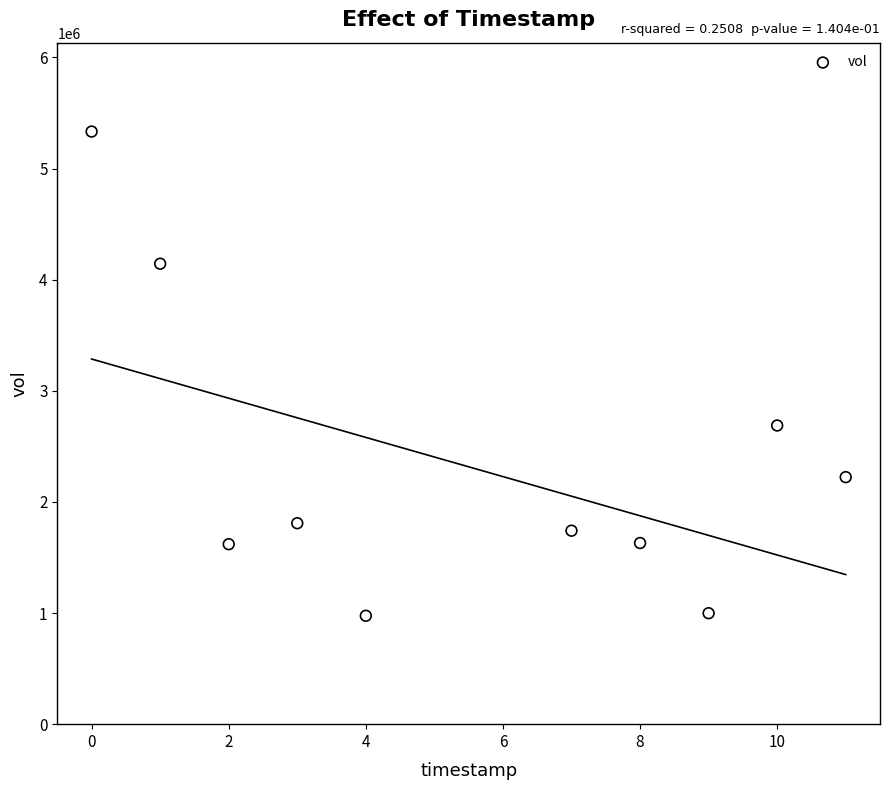

What Y value in the scatter plot is closest to 3154350?

2687800